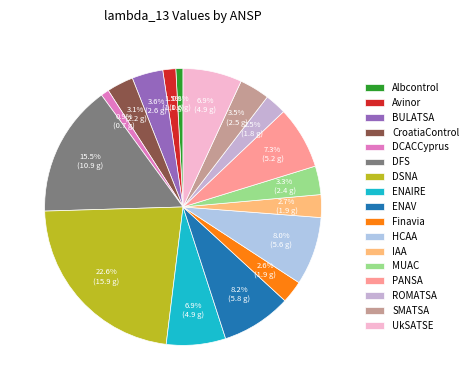

True or false: DFS accounts for 15% of the total.

True